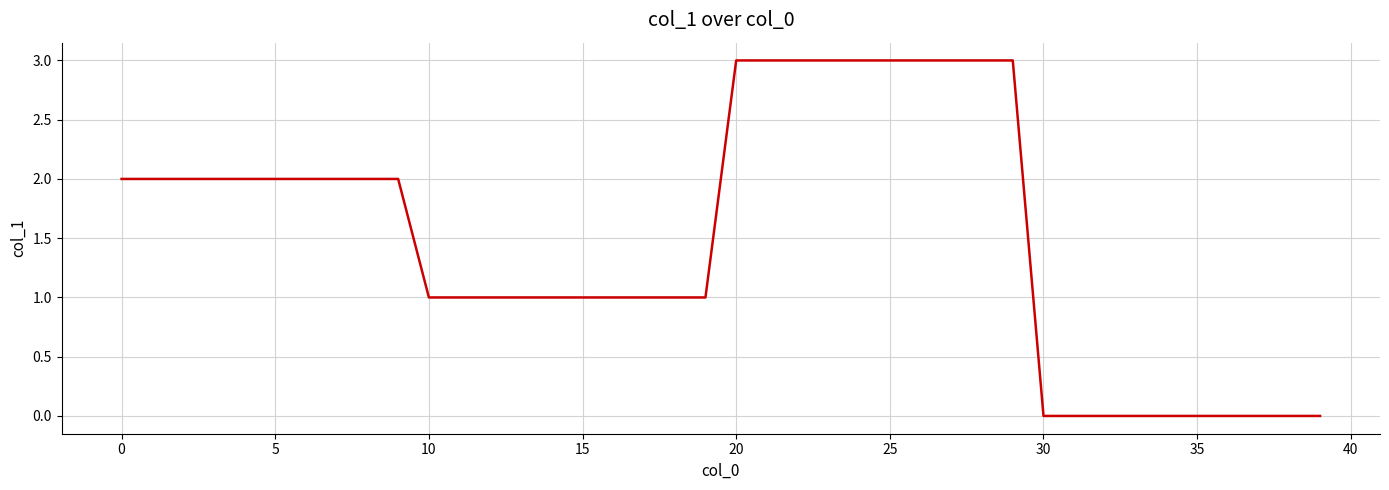

What is the maximum value shown in the chart?

3